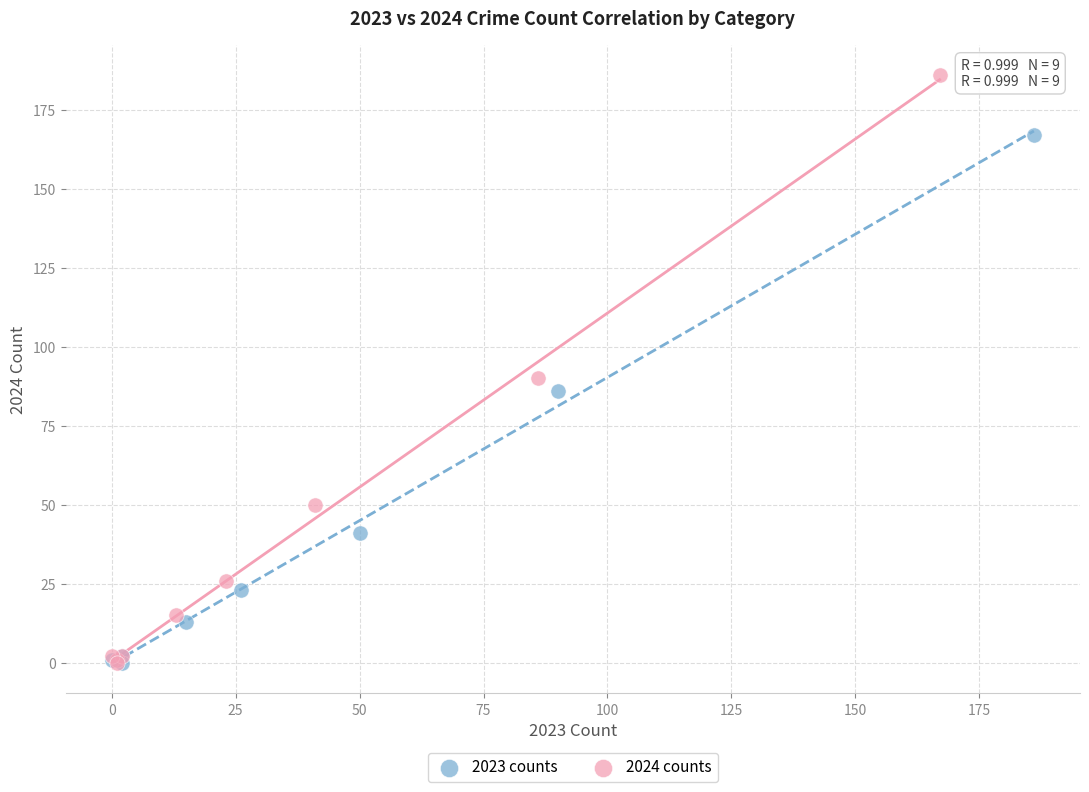

Which series has the widest spread of Y values?

2024 counts